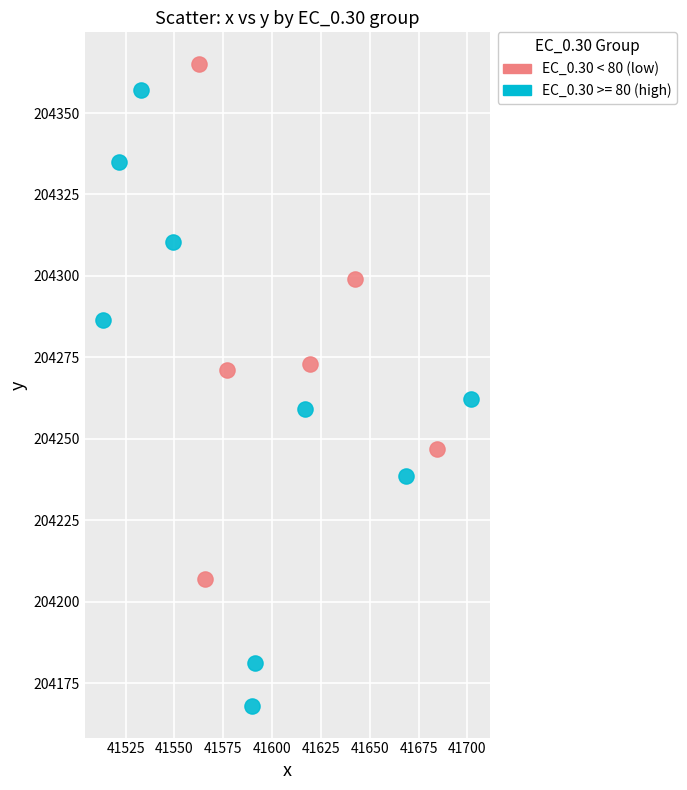

Which series reaches the minimum Y coordinate?

EC_0.30 >= 80 (high)